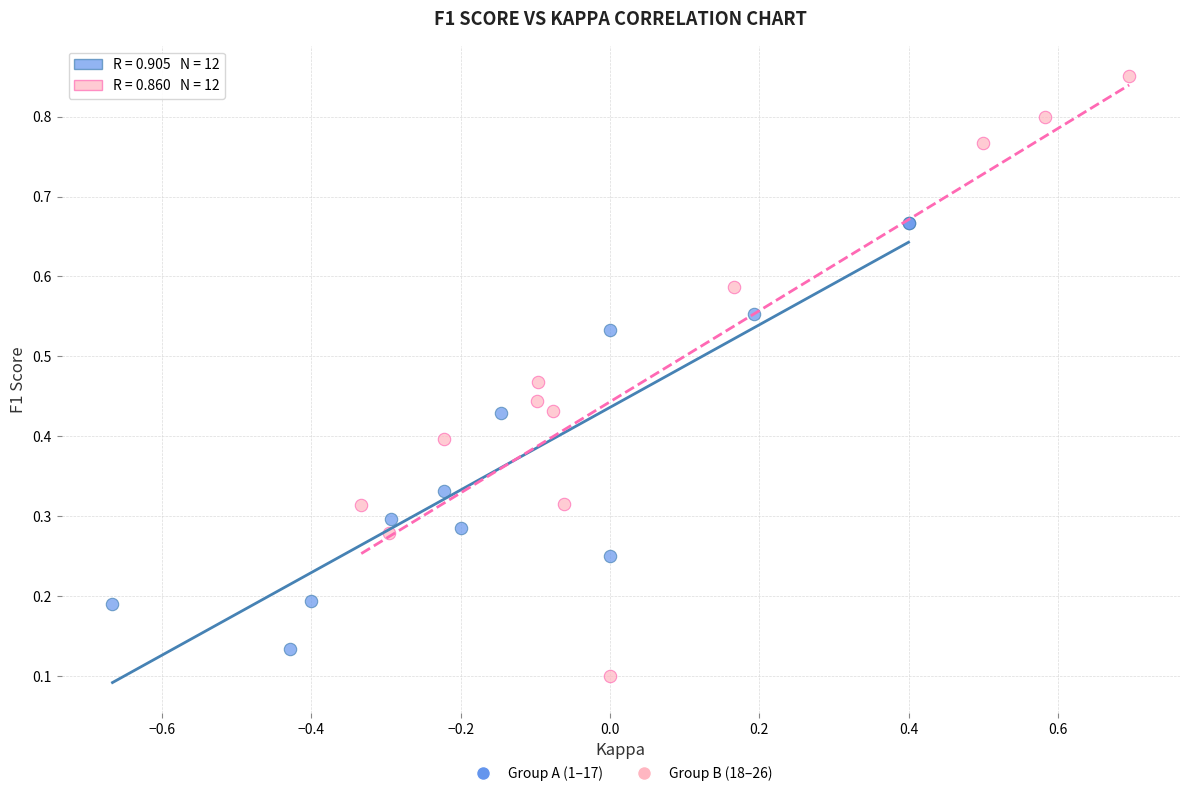

What are all the series names shown in the legend?

Group A (1–17), Group B (18–26)